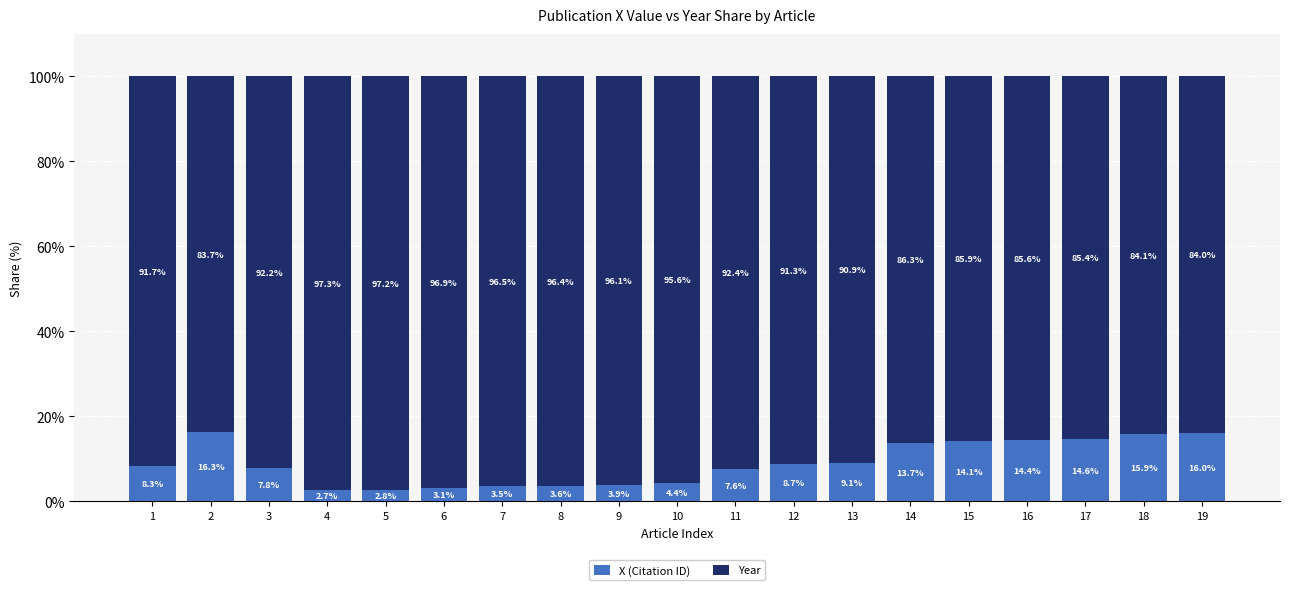

What is the difference between the X (Citation ID) values at 2 and 15?

2.2